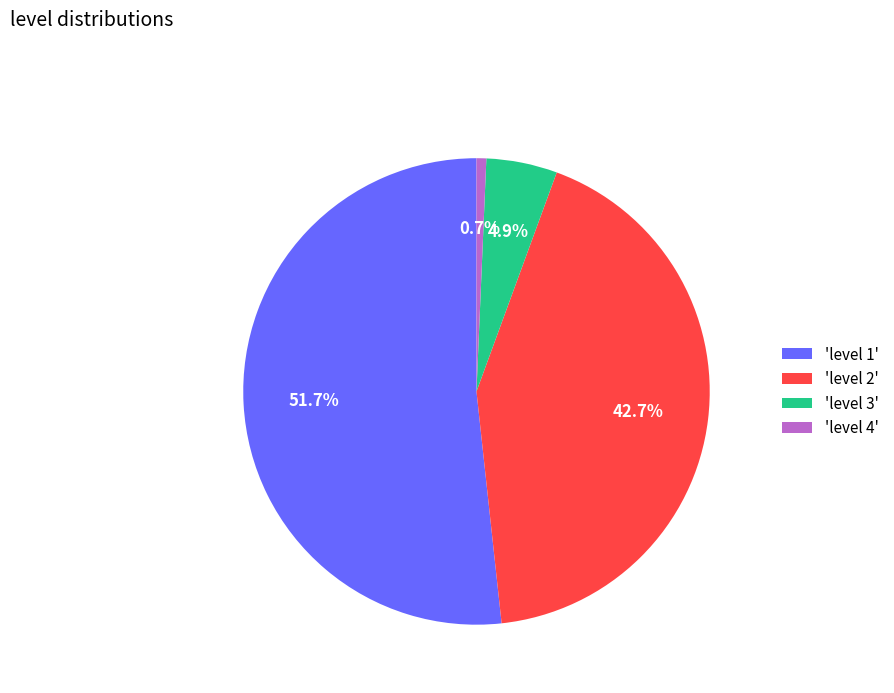

Rank the categories by value from lowest to highest.

'level 4', 'level 3', 'level 2', 'level 1'